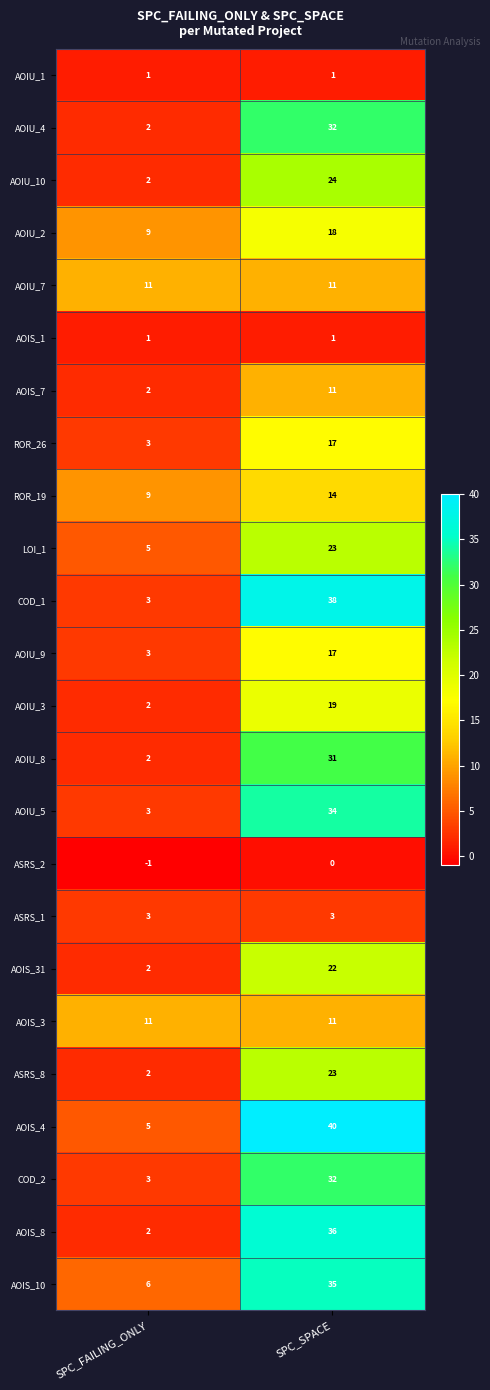

What is the difference between the highest and lowest values at SPC_SPACE?

40